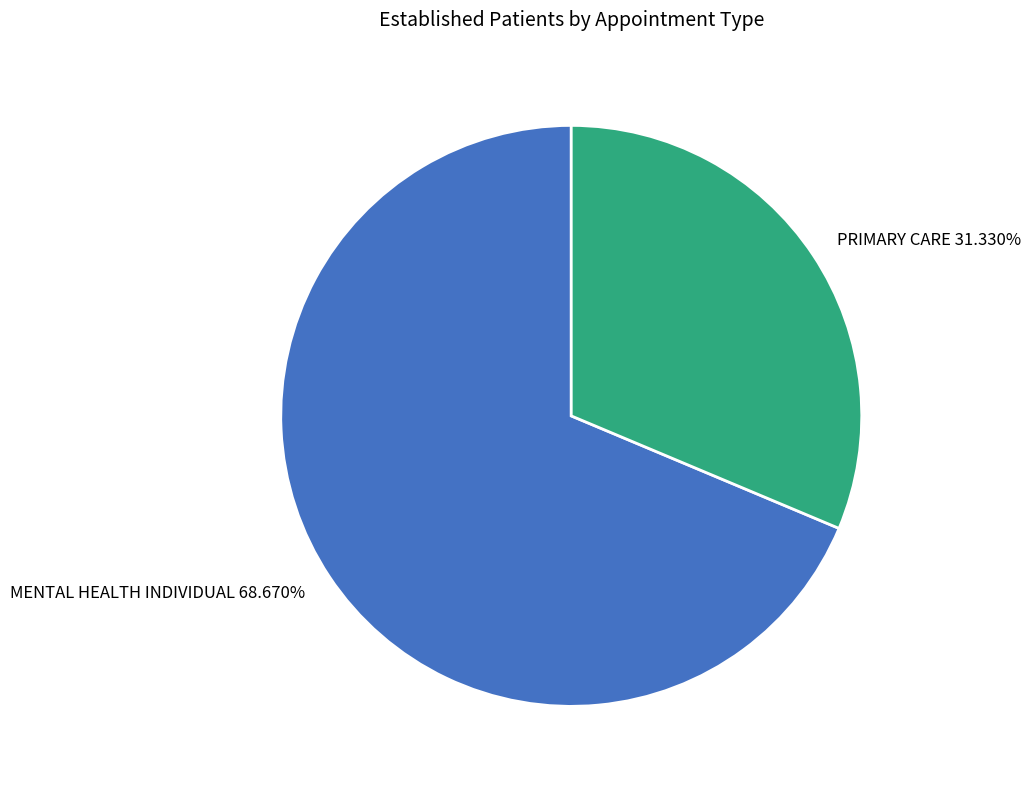

Count the number of slices in the pie.

2